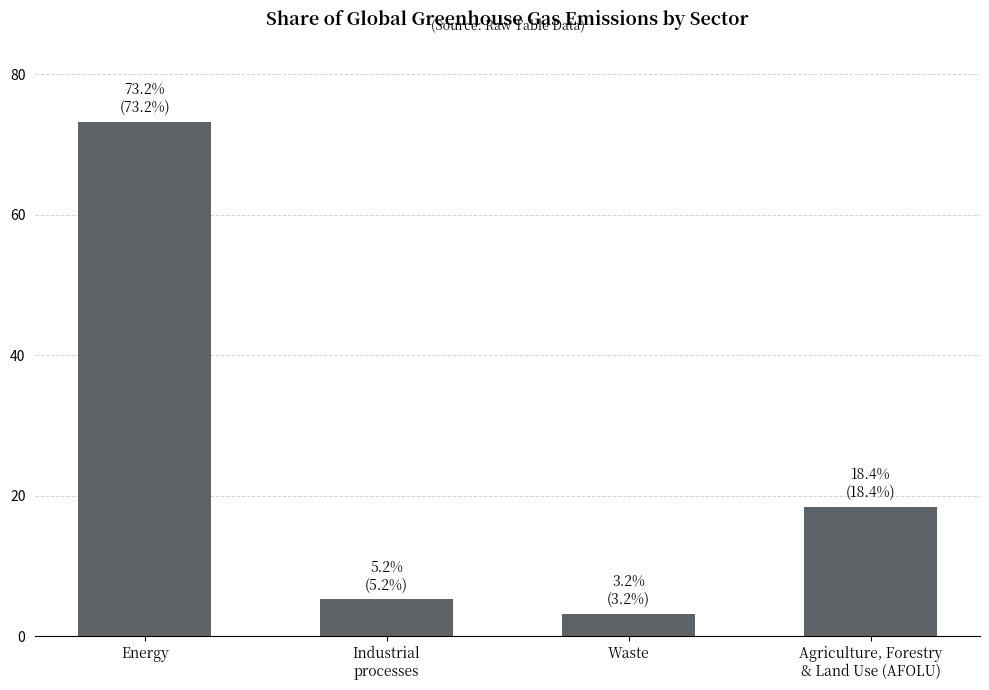

Reading right to left, extract all data points from this chart.

Agriculture, Forestry
& Land Use (AFOLU)=18.4	Waste=3.2	Industrial
processes=5.2	Energy=73.2